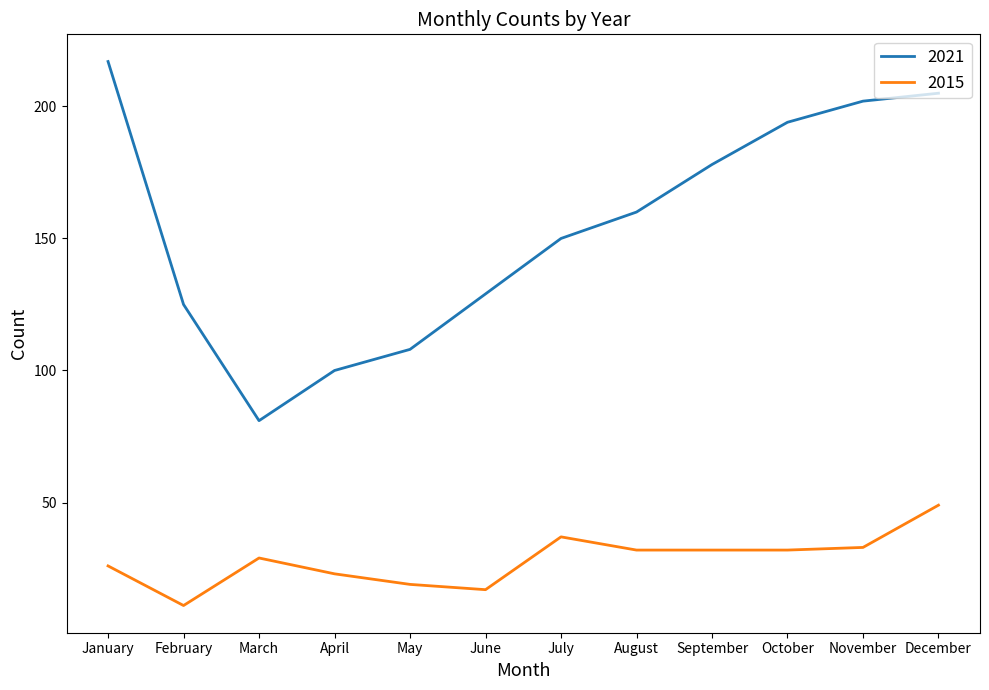

True or false: 2015 has a value of 17 at October.

False